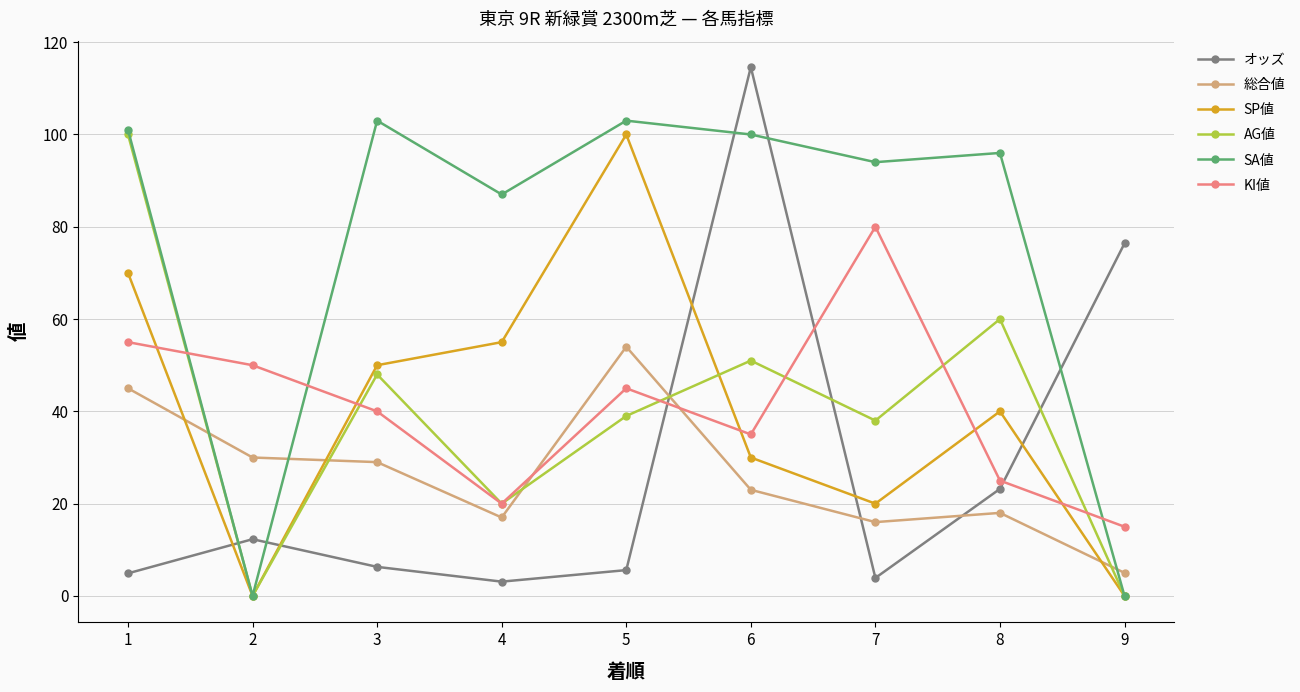

The value of AG値 at 4 is 20.0. True or false?

True